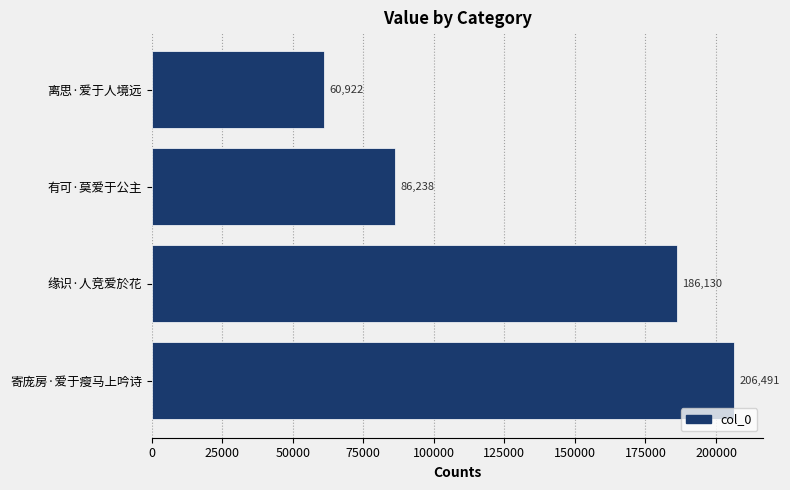

Count the values in the range 86238 to 206491.

3